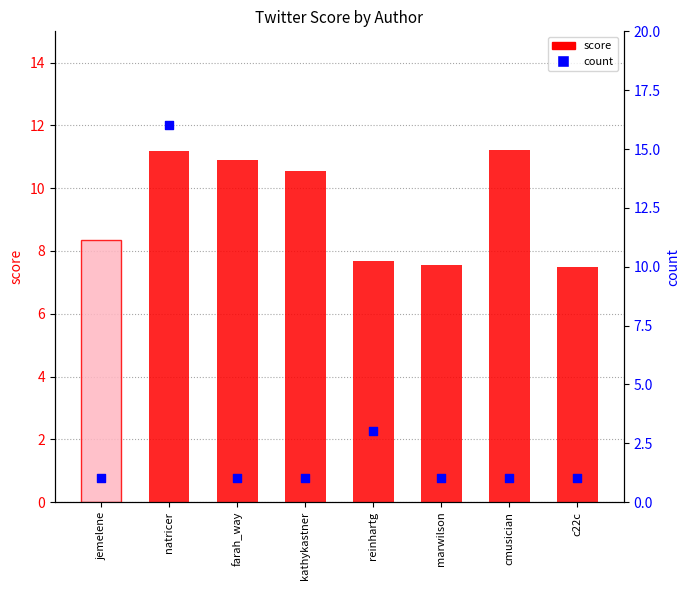

Which series reaches the minimum Y coordinate?

count